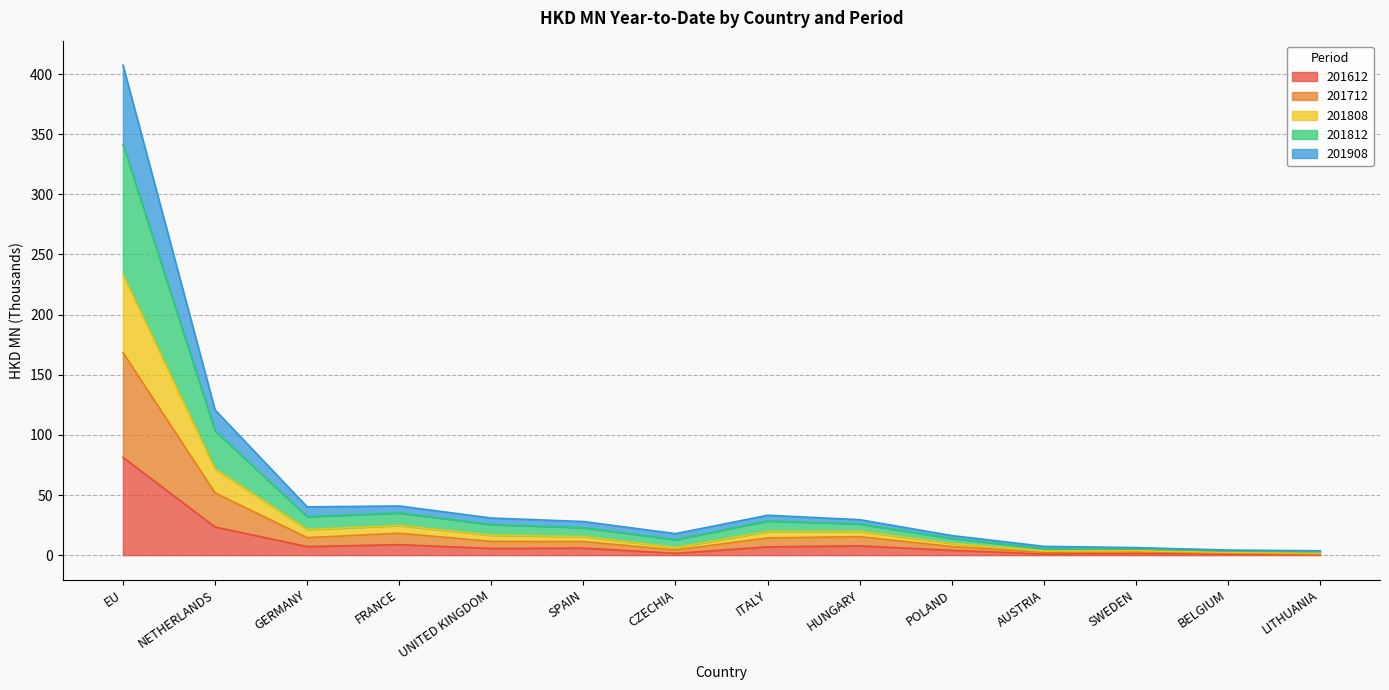

At which category is the sum across all series the highest?

EU